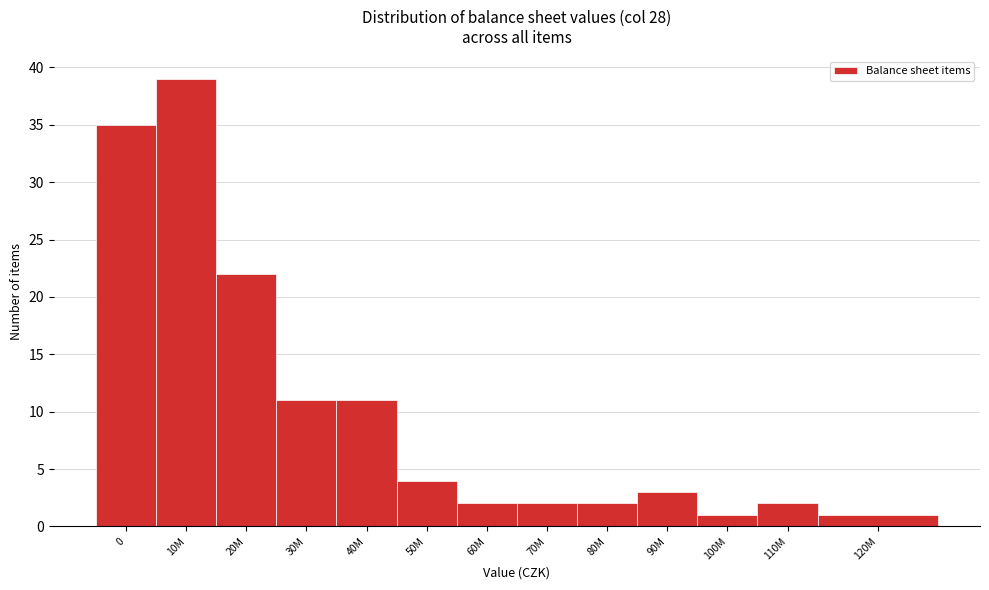

Reading right to left, what are all the values shown in this chart?

120M=1	110M=2	100M=1	90M=3	80M=2	70M=2	60M=2	50M=4	40M=11	30M=11	20M=22	10M=39	0=35